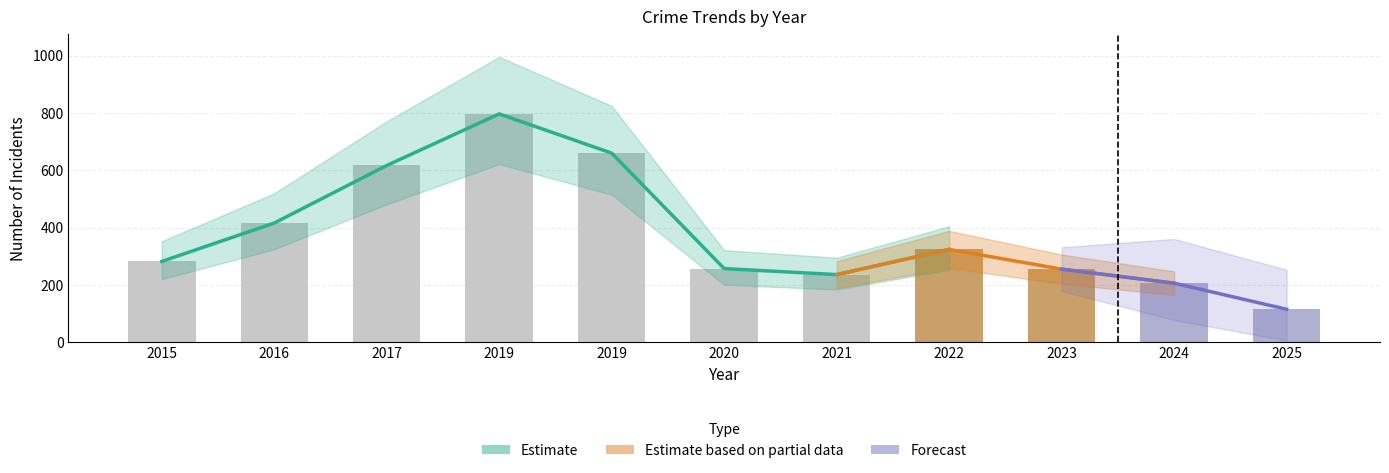

What is the difference between the highest and lowest values at 2020?

253